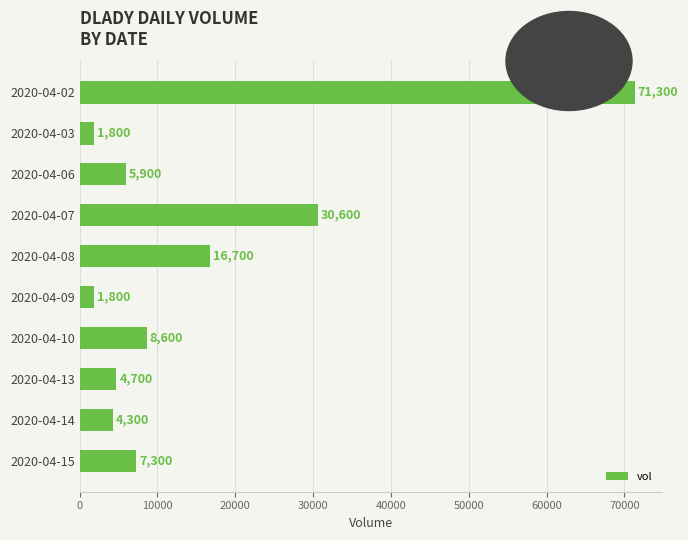

How many values are below 7300?

5